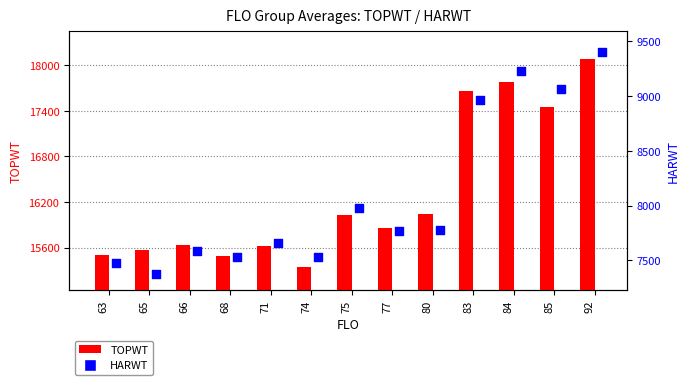

What is the total value across all series at 92?

27488